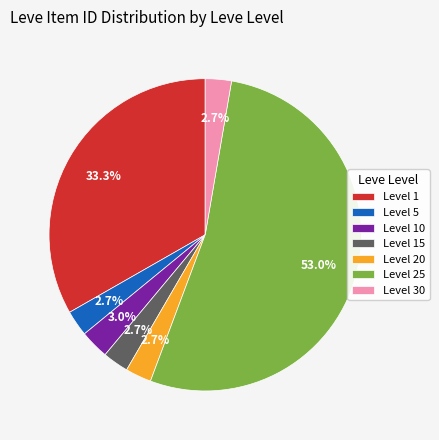

Count the number of slices in the pie.

7